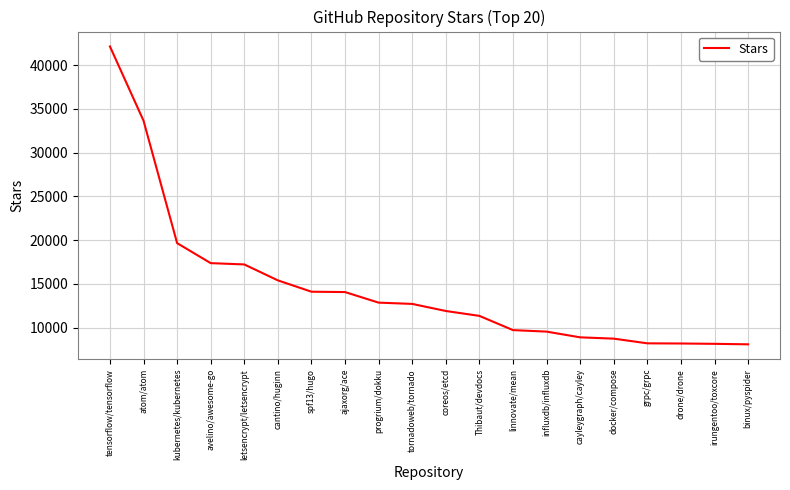

What is the greatest value displayed?

42127